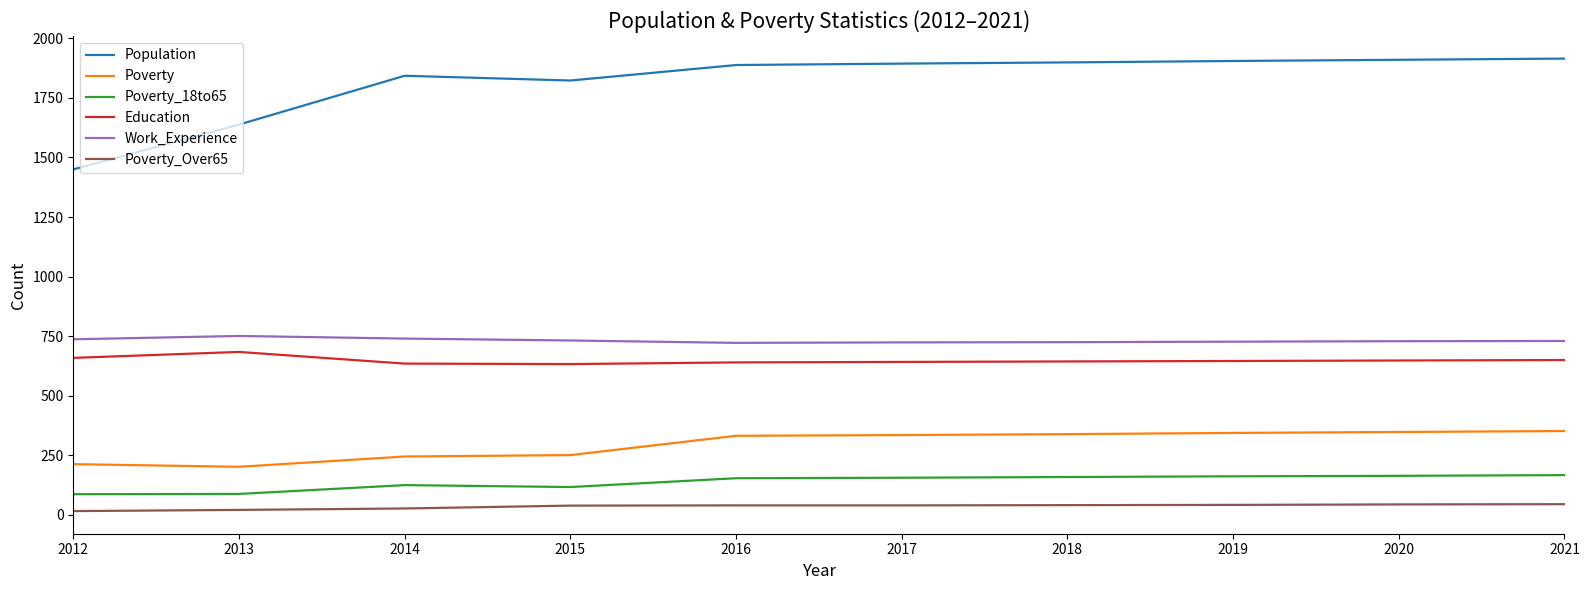

What is the spread (max minus min) of values at 2021?

1870